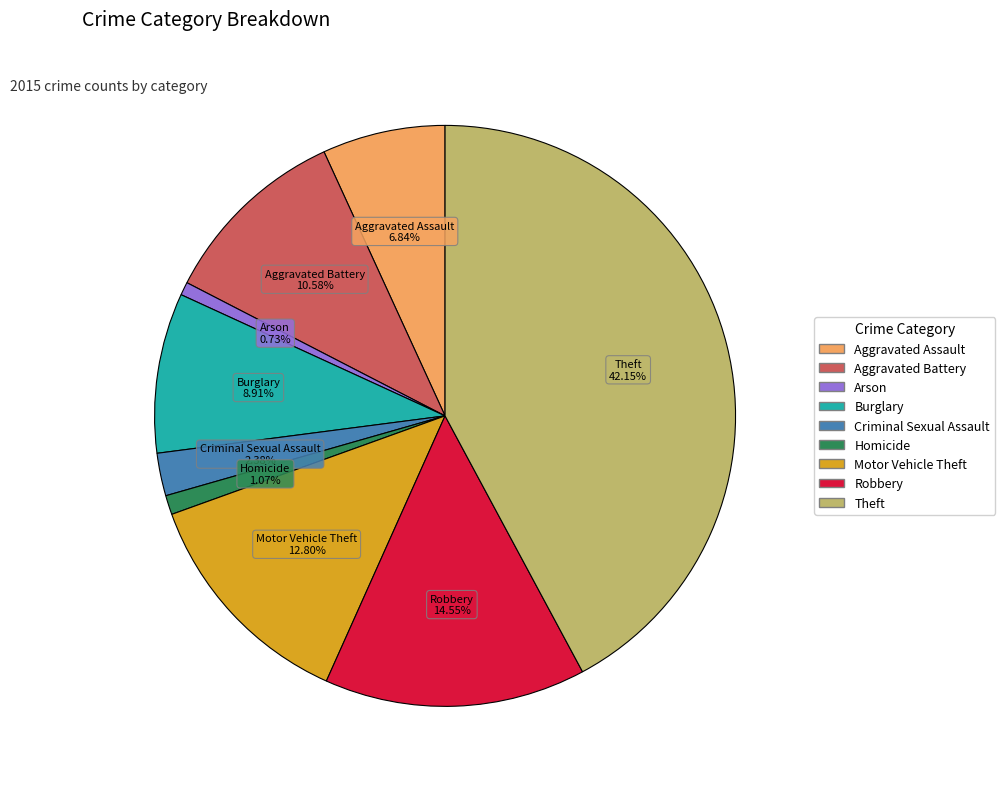

Which slice is the largest?

Theft